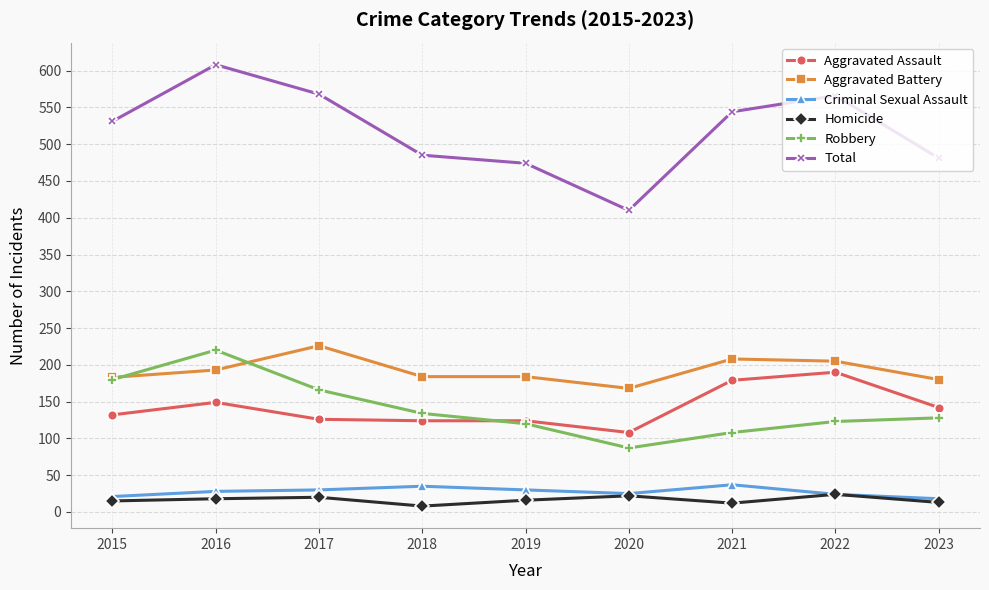

What is the difference between the second highest and second lowest values in the Total series?

94